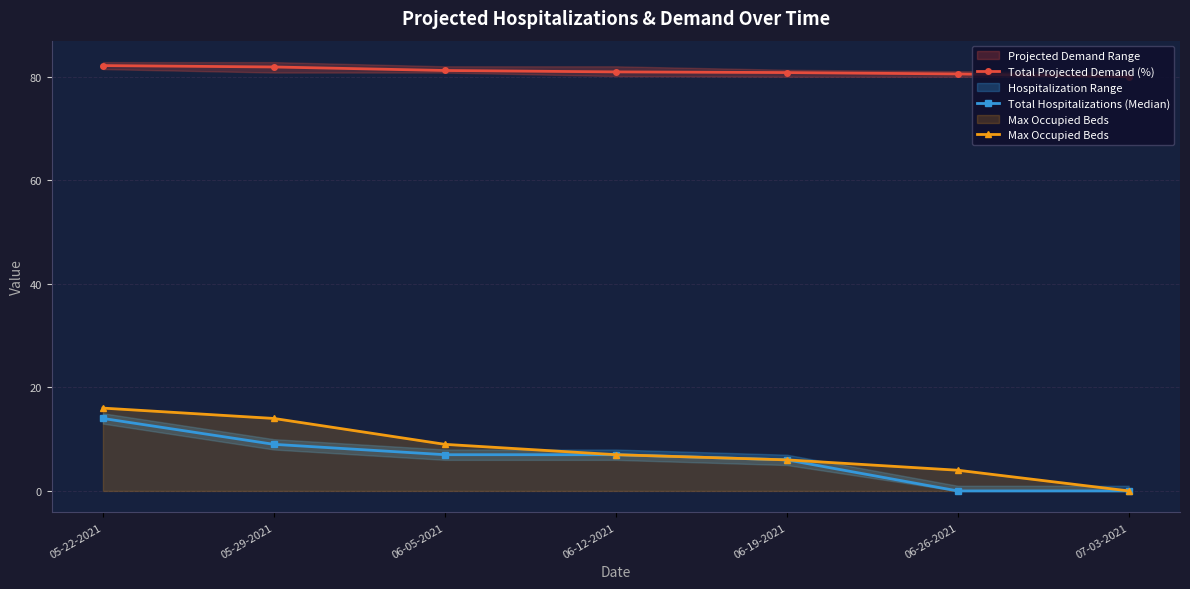

What is the difference between the second highest and minimum values in the Total Hospitalizations (Median) series?

9.0